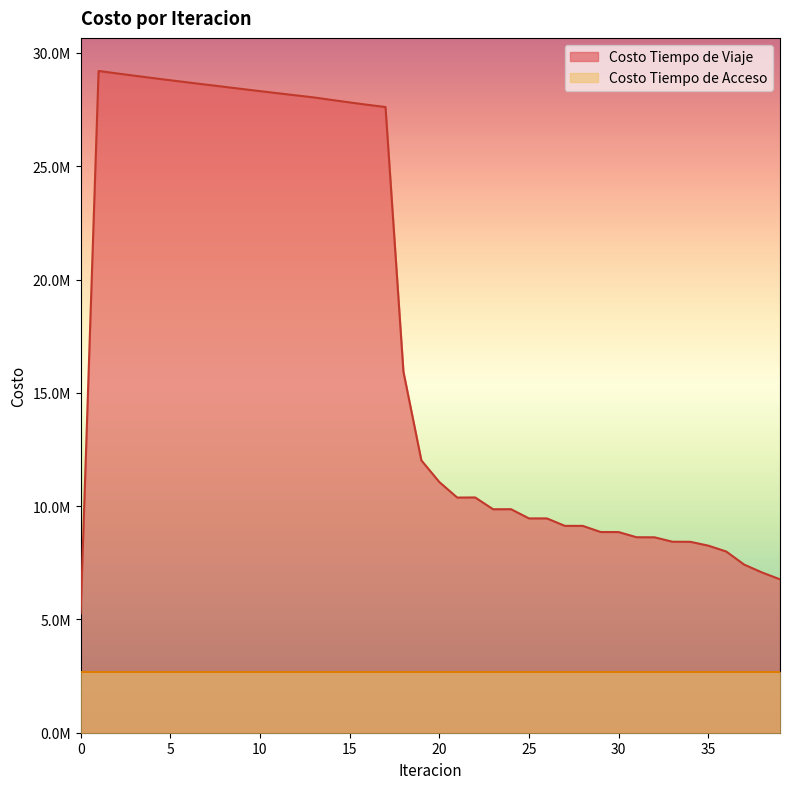

The value at 18 is 10159230.1. True or false?

False